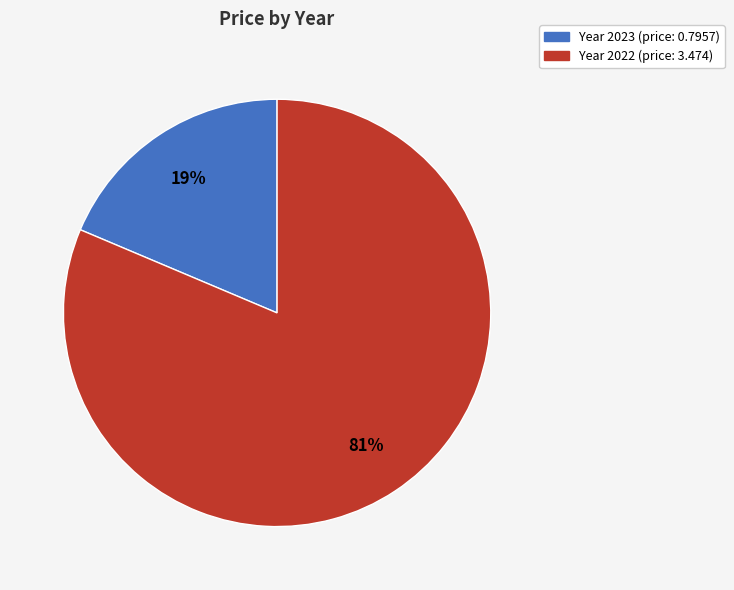

To the nearest percent, what is the average slice percentage?

50%